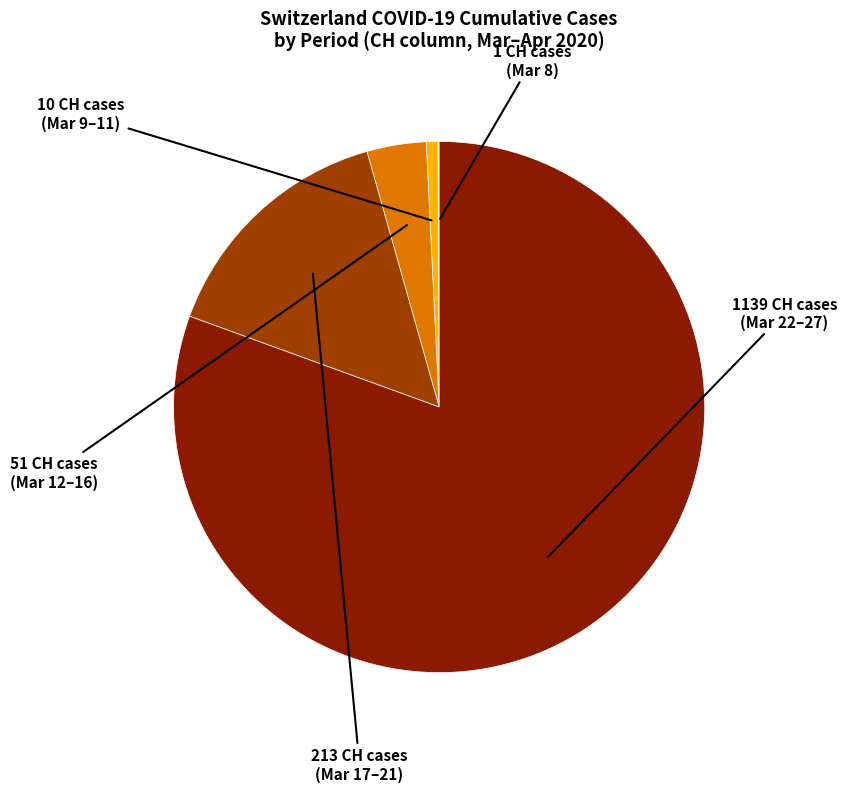

Is there any slice that represents more than half of the pie?

Yes